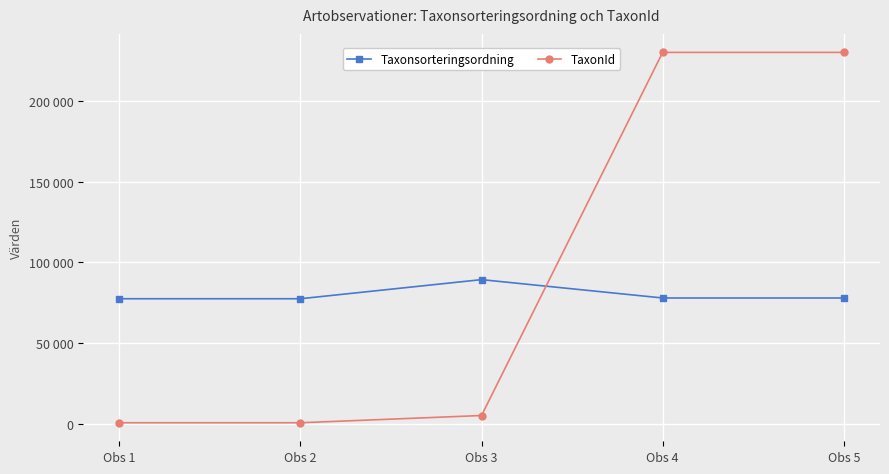

What are all the series names shown in the legend?

Taxonsorteringsordning, TaxonId